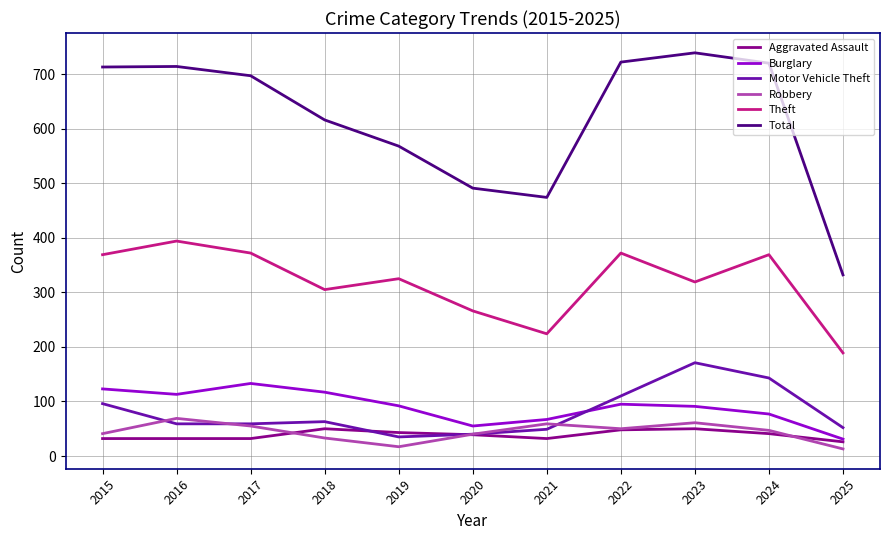

How many values in the Aggravated Assault series are below 39?

5